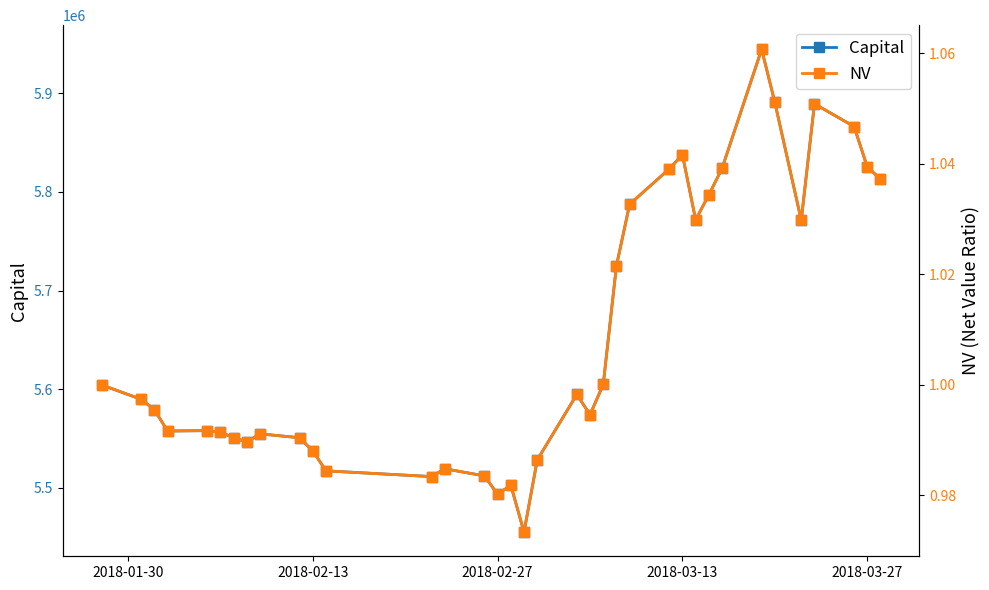

True or false: Capital has more than 2 points higher than both neighbors.

True